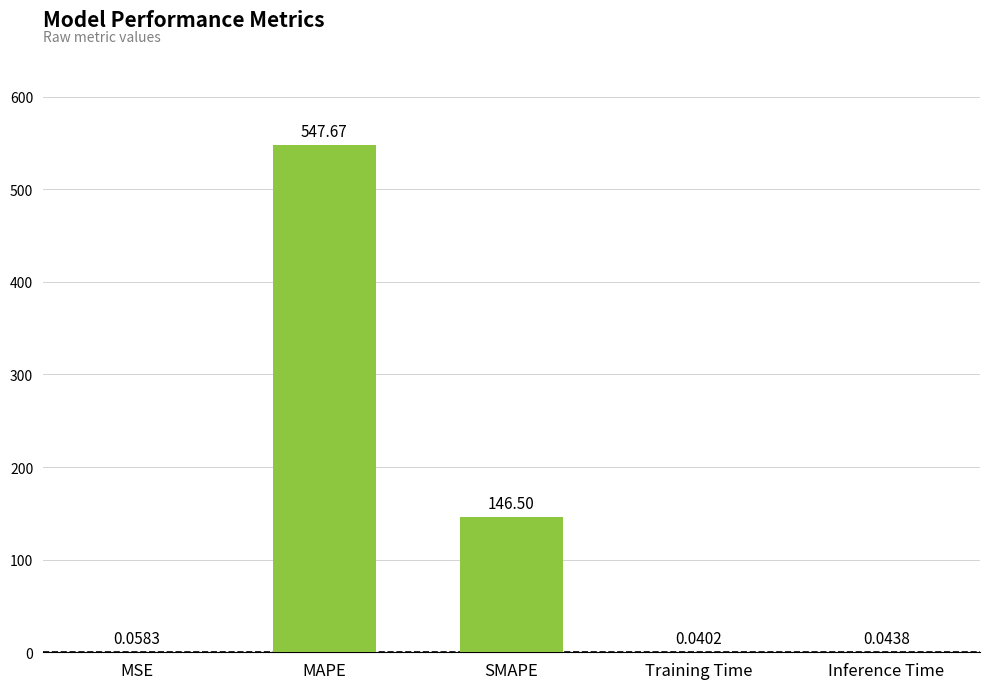

What is the average value?

138.9